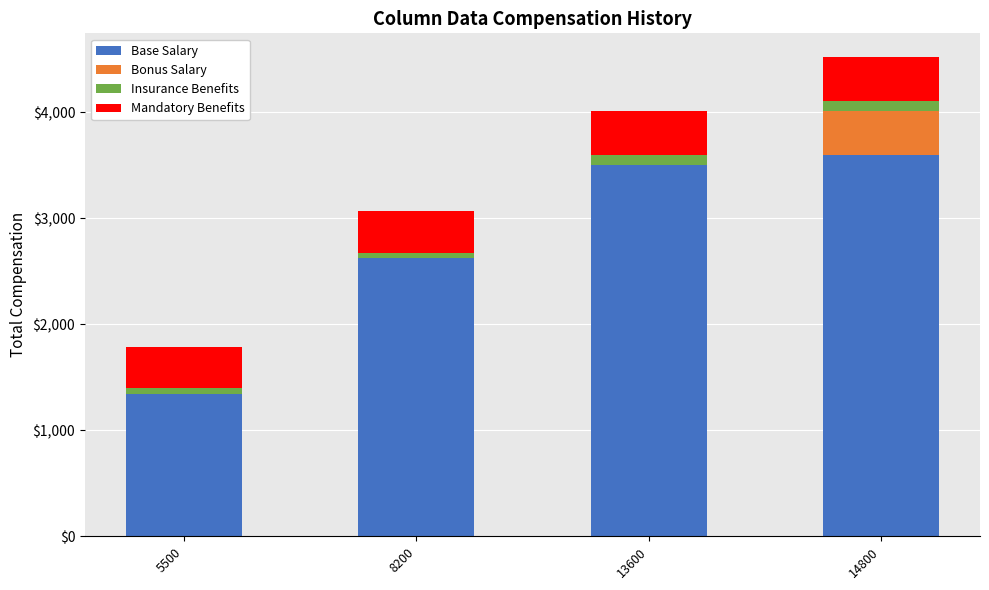

Reading left to right, transcribe the values for Base Salary.

5500=1345	8200=2625	13600=3500	14800=3600